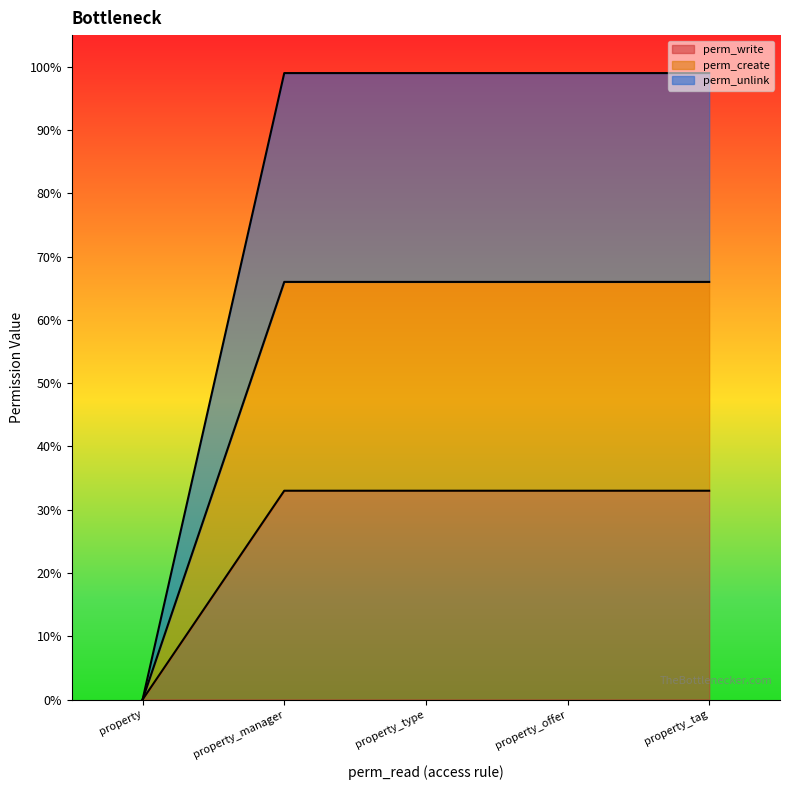

The value of perm_create at property_tag is 0.7. True or false?

True